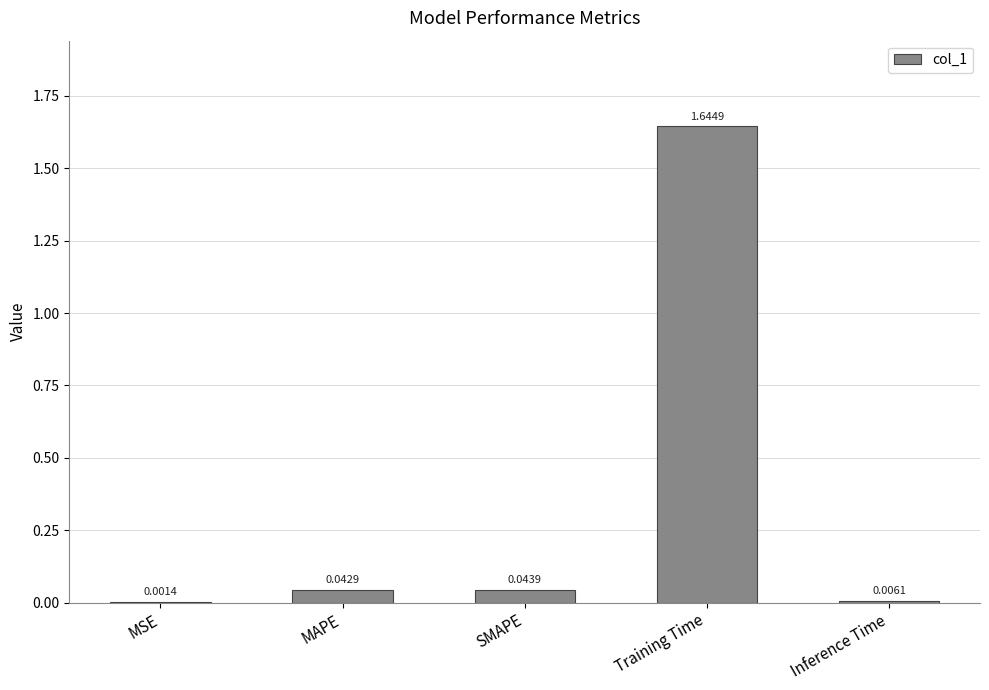

Where is the data nearest to the value 0?

MSE